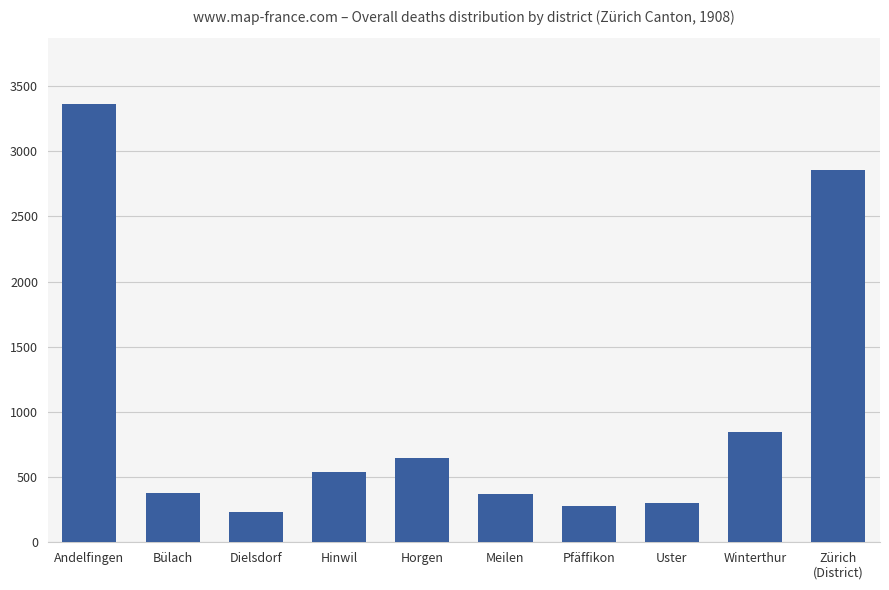

Between Uster and Meilen, which is larger?

Meilen